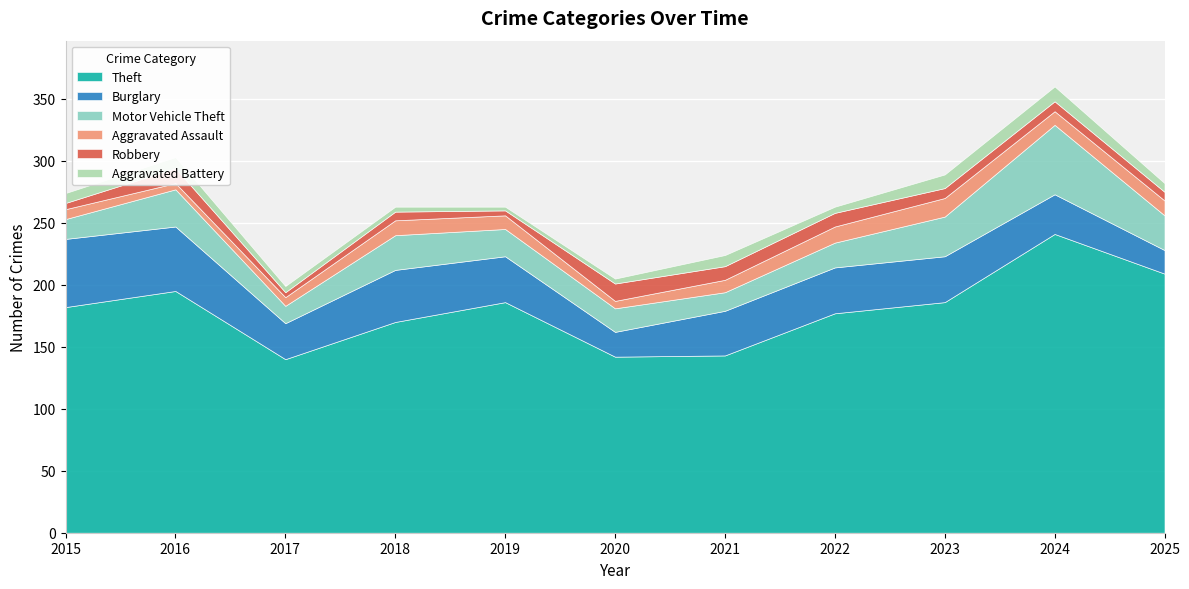

At how many categories does at least one series exceed 85?

11